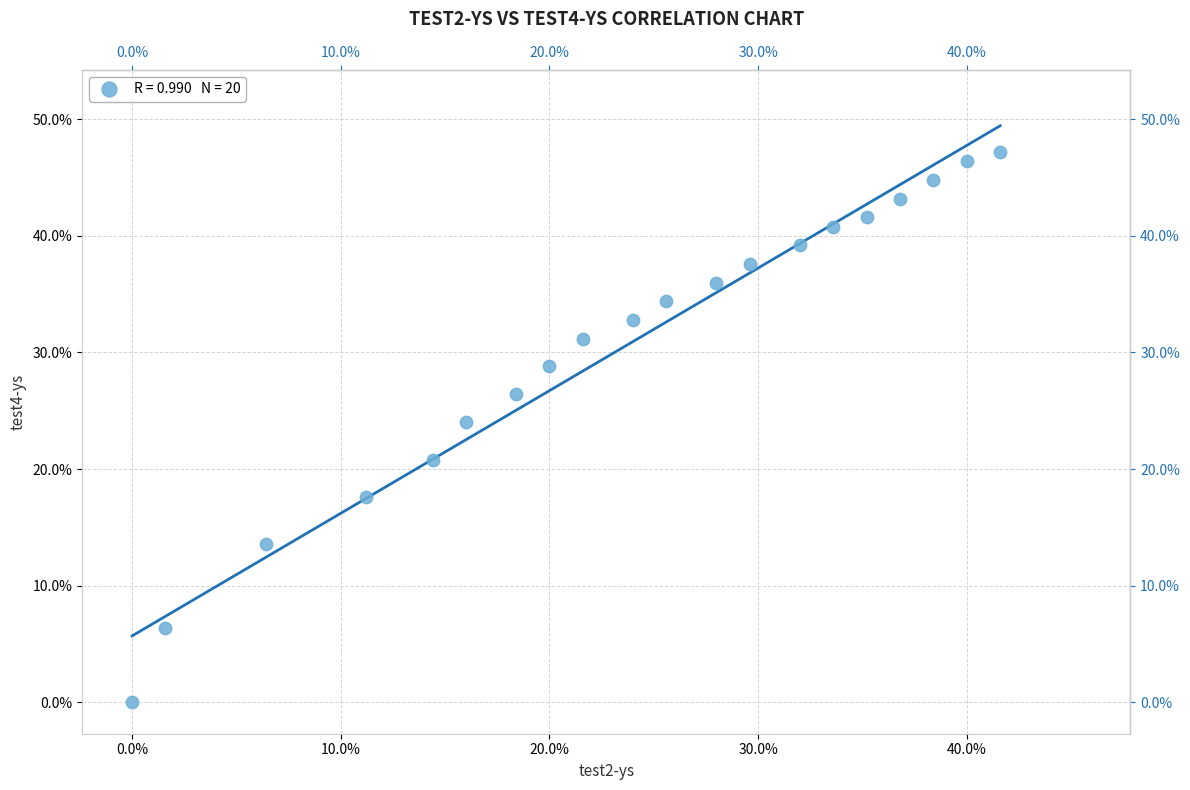

What Y value in the scatter plot is closest to 23?

24.0